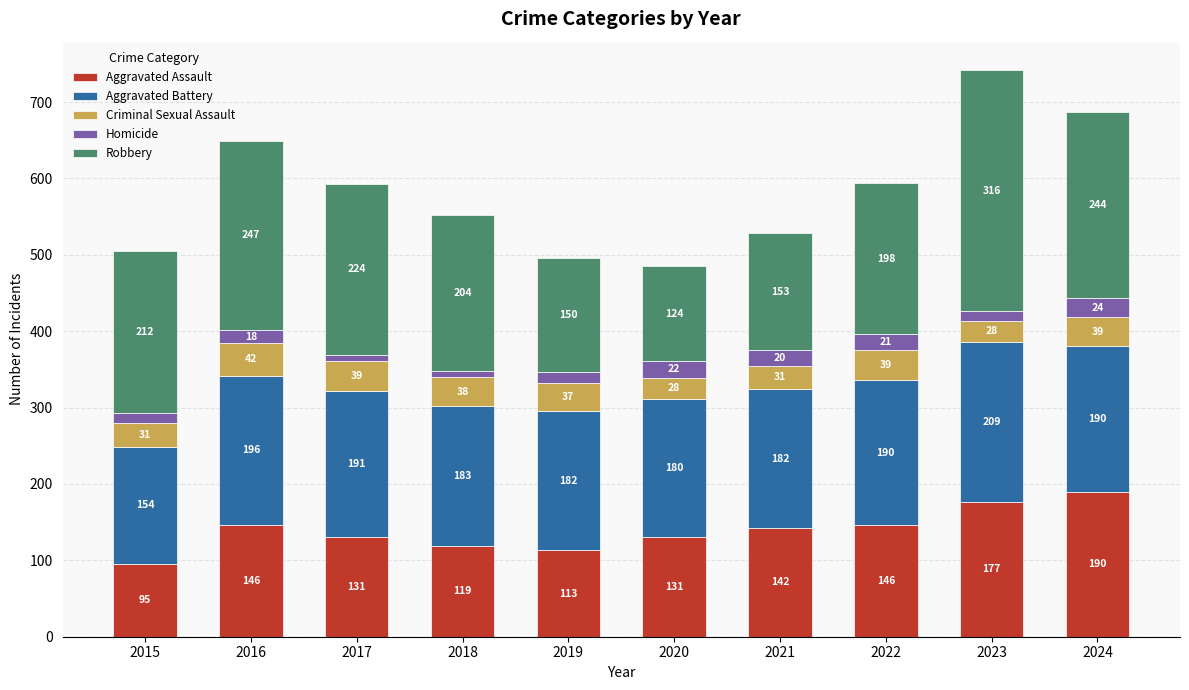

Is it true that Aggravated Assault equals 220 at 2017?

False